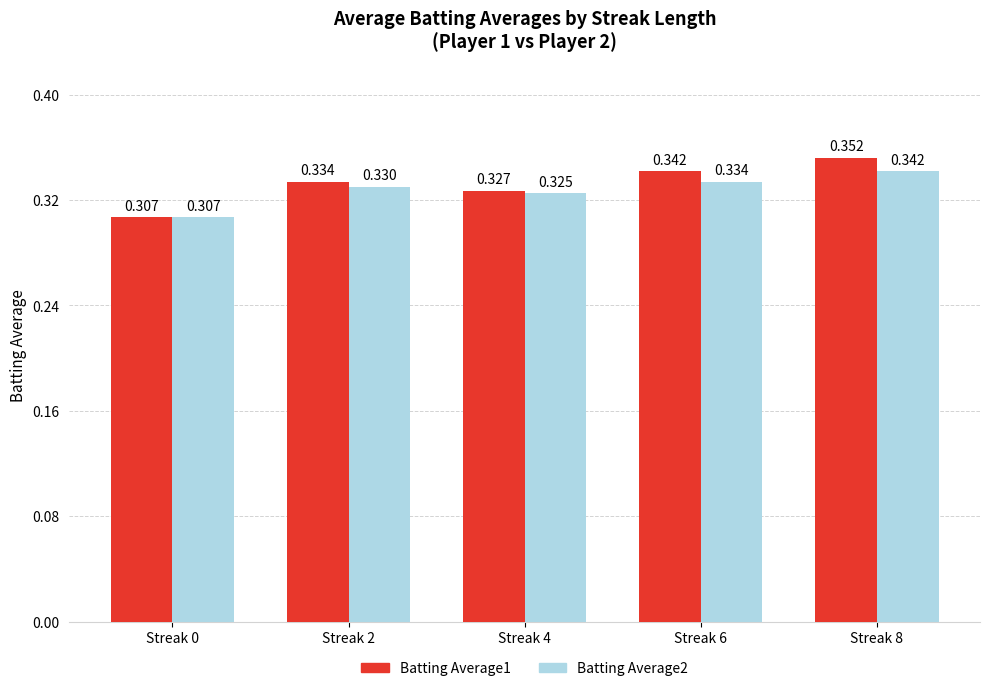

List the labels in order of Batting Average2 value, smallest first.

Streak 0, Streak 4, Streak 2, Streak 6, Streak 8